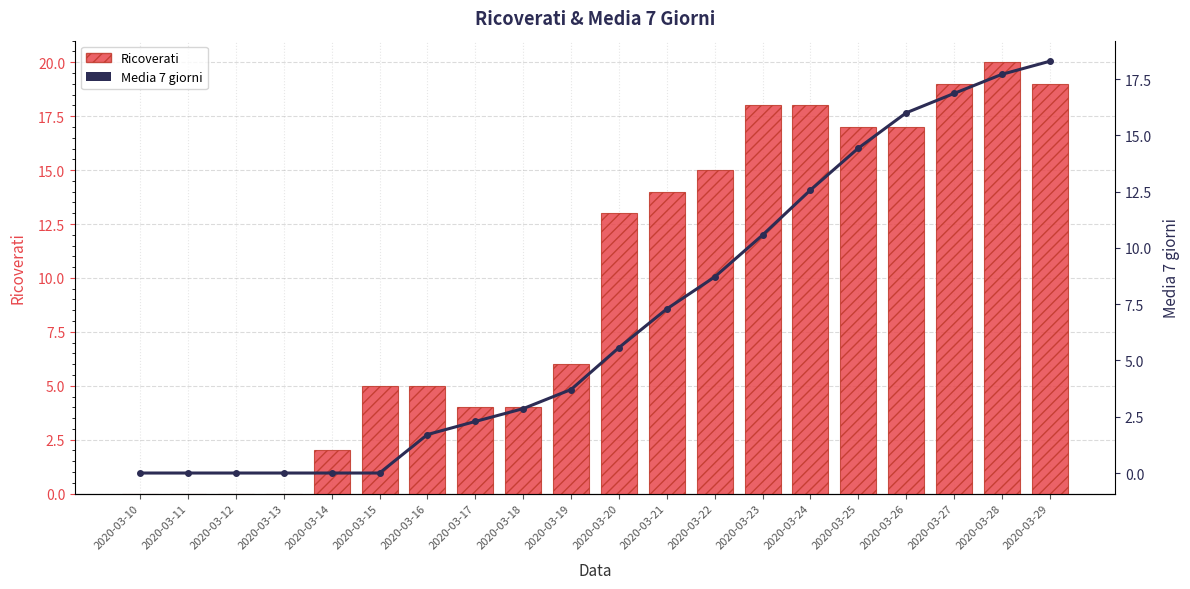

Reading right to left, what are all the values shown in this chart?

Ricoverati: 2020-03-29=19.0	2020-03-28=20.0	2020-03-27=19.0	2020-03-26=17.0	2020-03-25=17.0	2020-03-24=18.0	2020-03-23=18.0	2020-03-22=15.0	2020-03-21=14.0	2020-03-20=13.0	2020-03-19=6.0	2020-03-18=4.0	2020-03-17=4.0	2020-03-16=5.0	2020-03-15=5.0	2020-03-14=2.0	2020-03-13=0.0	2020-03-12=0.0	2020-03-11=0.0	2020-03-10=0.0
Media 7 giorni: 2020-03-29=18.3	2020-03-28=17.7	2020-03-27=16.9	2020-03-26=16.0	2020-03-25=14.4	2020-03-24=12.6	2020-03-23=10.6	2020-03-22=8.7	2020-03-21=7.3	2020-03-20=5.6	2020-03-19=3.7	2020-03-18=2.9	2020-03-17=2.3	2020-03-16=1.7	2020-03-15=0.0	2020-03-14=0.0	2020-03-13=0.0	2020-03-12=0.0	2020-03-11=0.0	2020-03-10=0.0